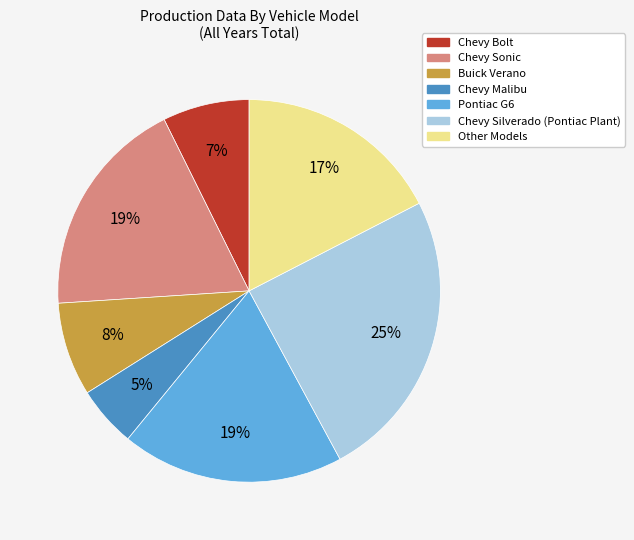

Between Chevy Malibu and Other Models, which is larger?

Other Models